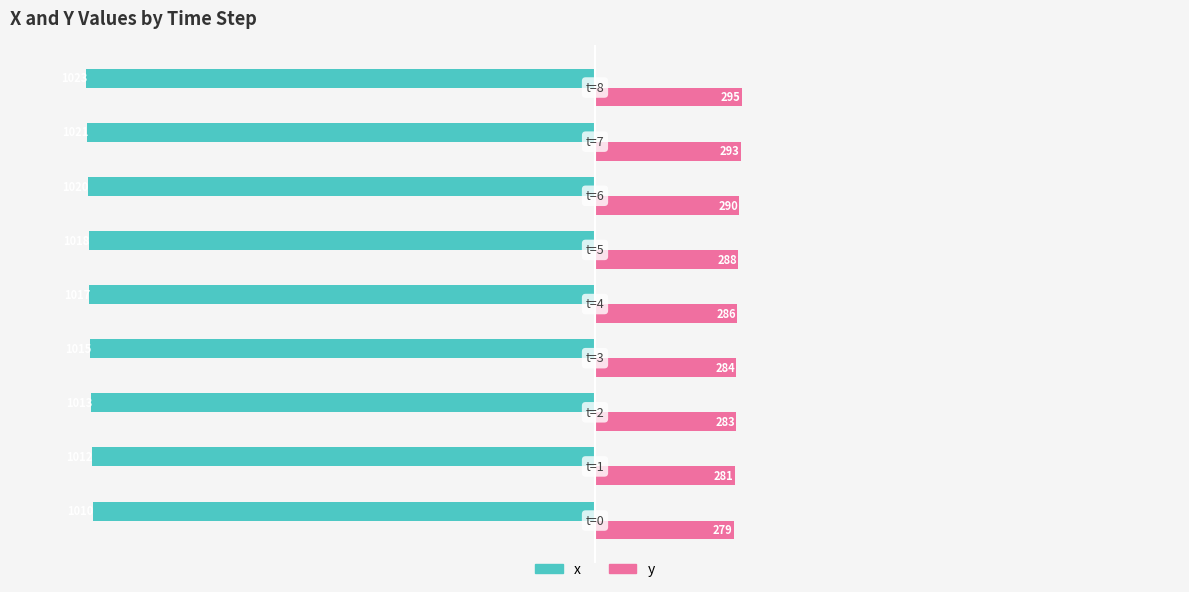

What is the average value of the x series?

-1017